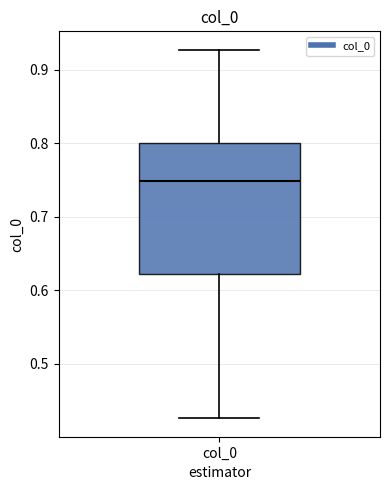

Read this box plot against the y-axis: the position of the median line, the range covered by the box, and the ends of both whiskers. The values are not printed on the chart, so give them approximately, as read against the axis.

median 0.75, box 0.62 to 0.80, whiskers 0.43 to 0.93